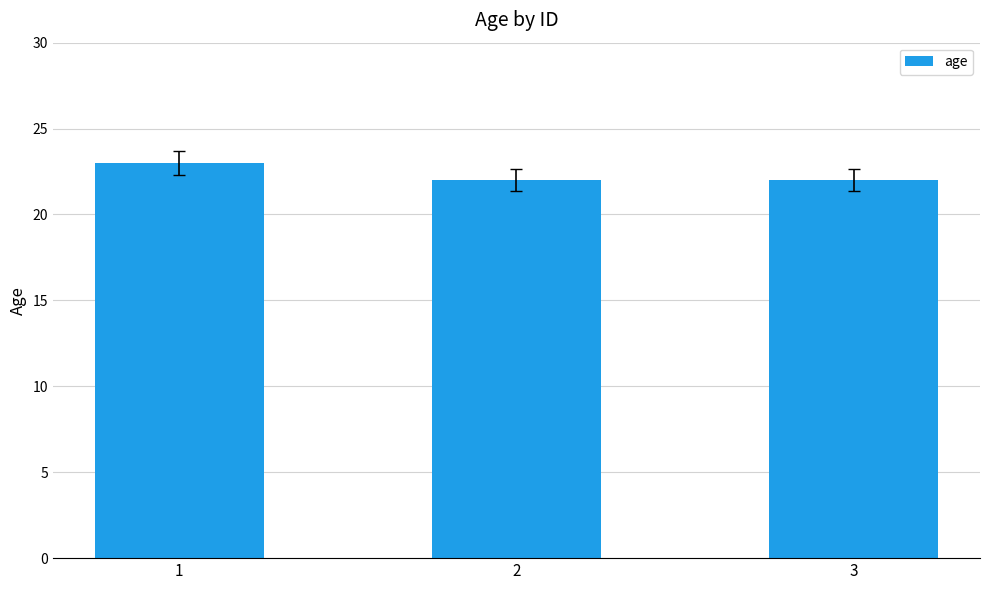

What is the difference between the maximum and minimum values?

1